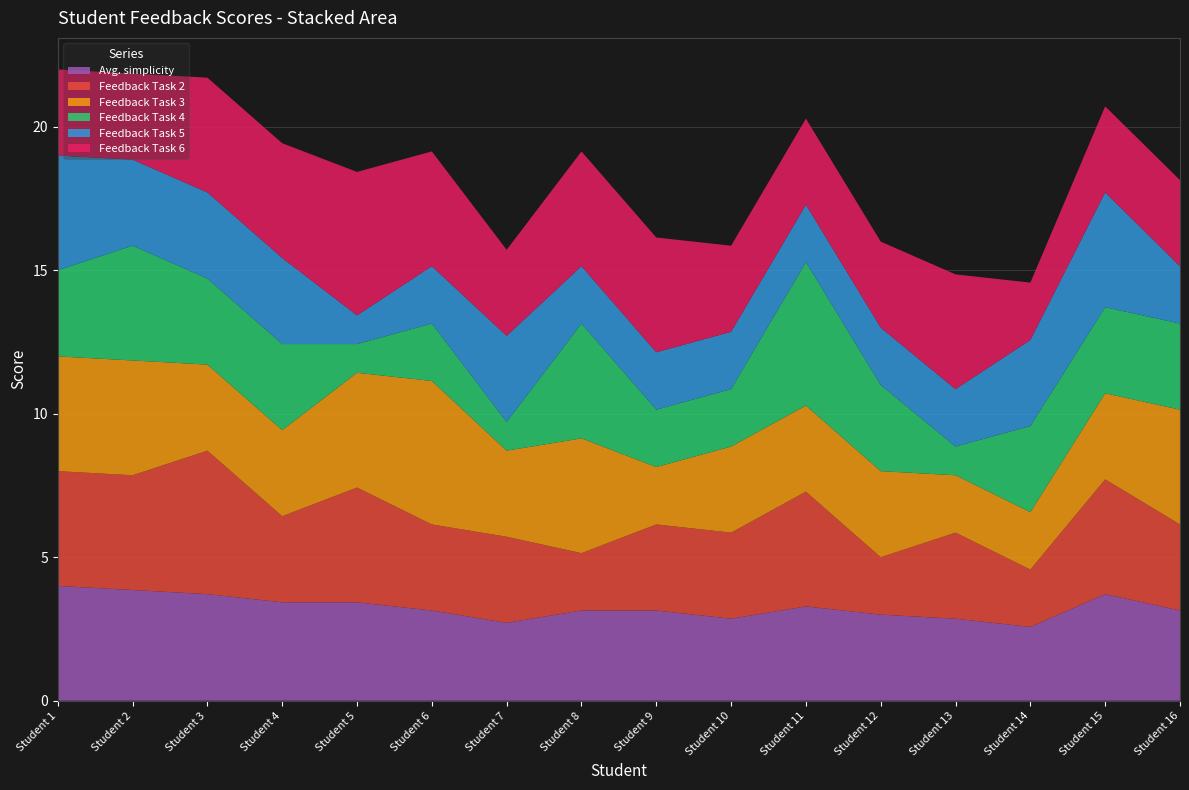

Reading left to right, what are all the values shown in this chart?

Avg. simplicity: Student 1=4.0	Student 2=3.9	Student 3=3.7	Student 4=3.4	Student 5=3.4	Student 6=3.1	Student 7=2.7	Student 8=3.1	Student 9=3.1	Student 10=2.9	Student 11=3.3	Student 12=3.0	Student 13=2.9	Student 14=2.6	Student 15=3.7	Student 16=3.1
Feedback Task 2: Student 1=4.0	Student 2=4.0	Student 3=5.0	Student 4=3.0	Student 5=4.0	Student 6=3.0	Student 7=3.0	Student 8=2.0	Student 9=3.0	Student 10=3.0	Student 11=4.0	Student 12=2.0	Student 13=3.0	Student 14=2.0	Student 15=4.0	Student 16=3.0
Feedback Task 3: Student 1=4.0	Student 2=4.0	Student 3=3.0	Student 4=3.0	Student 5=4.0	Student 6=5.0	Student 7=3.0	Student 8=4.0	Student 9=2.0	Student 10=3.0	Student 11=3.0	Student 12=3.0	Student 13=2.0	Student 14=2.0	Student 15=3.0	Student 16=4.0
Feedback Task 4: Student 1=3.0	Student 2=4.0	Student 3=3.0	Student 4=3.0	Student 5=1.0	Student 6=2.0	Student 7=1.0	Student 8=4.0	Student 9=2.0	Student 10=2.0	Student 11=5.0	Student 12=3.0	Student 13=1.0	Student 14=3.0	Student 15=3.0	Student 16=3.0
Feedback Task 5: Student 1=4.0	Student 2=3.0	Student 3=3.0	Student 4=3.0	Student 5=1.0	Student 6=2.0	Student 7=3.0	Student 8=2.0	Student 9=2.0	Student 10=2.0	Student 11=2.0	Student 12=2.0	Student 13=2.0	Student 14=3.0	Student 15=4.0	Student 16=2.0
Feedback Task 6: Student 1=3.0	Student 2=3.0	Student 3=4.0	Student 4=4.0	Student 5=5.0	Student 6=4.0	Student 7=3.0	Student 8=4.0	Student 9=4.0	Student 10=3.0	Student 11=3.0	Student 12=3.0	Student 13=4.0	Student 14=2.0	Student 15=3.0	Student 16=3.0